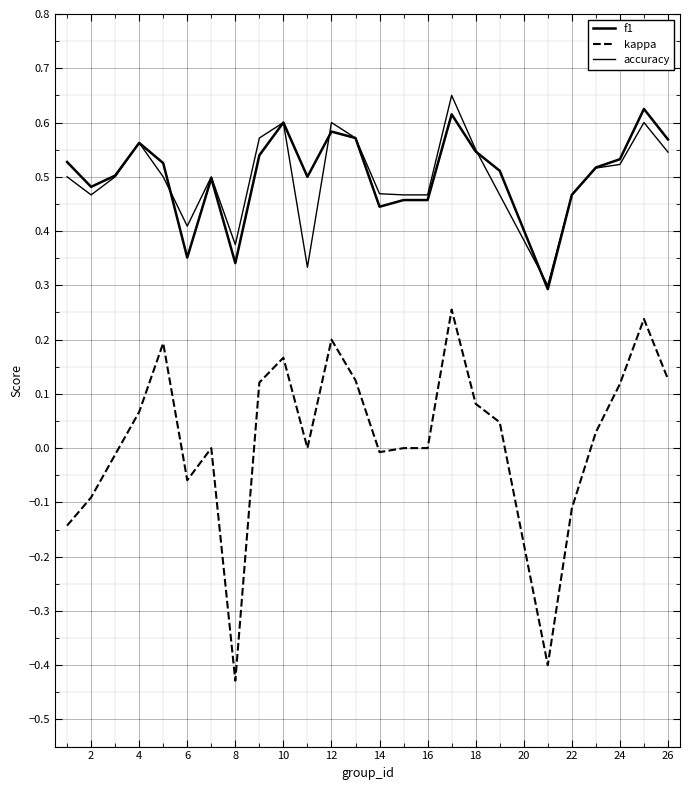

Does the chart display data point markers on the line(s)?

No